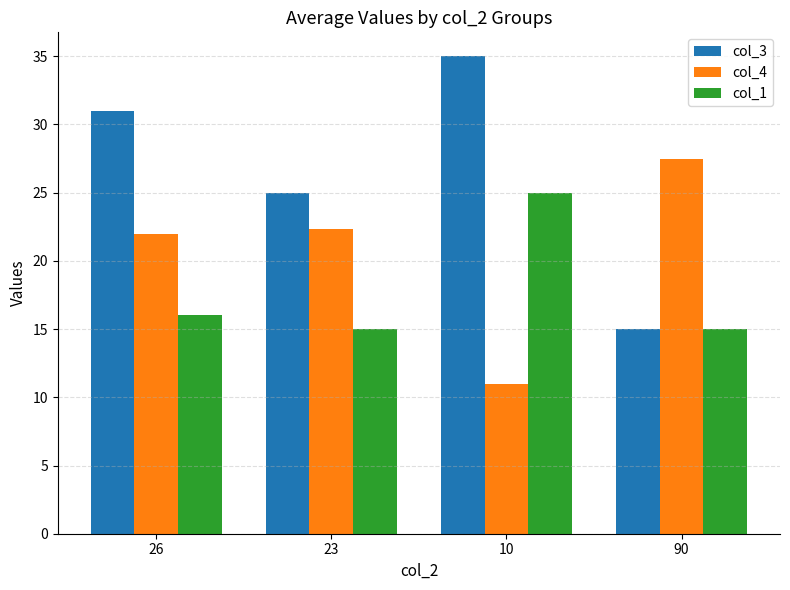

What is the difference between the maximum and minimum values in the col_4 series?

16.5